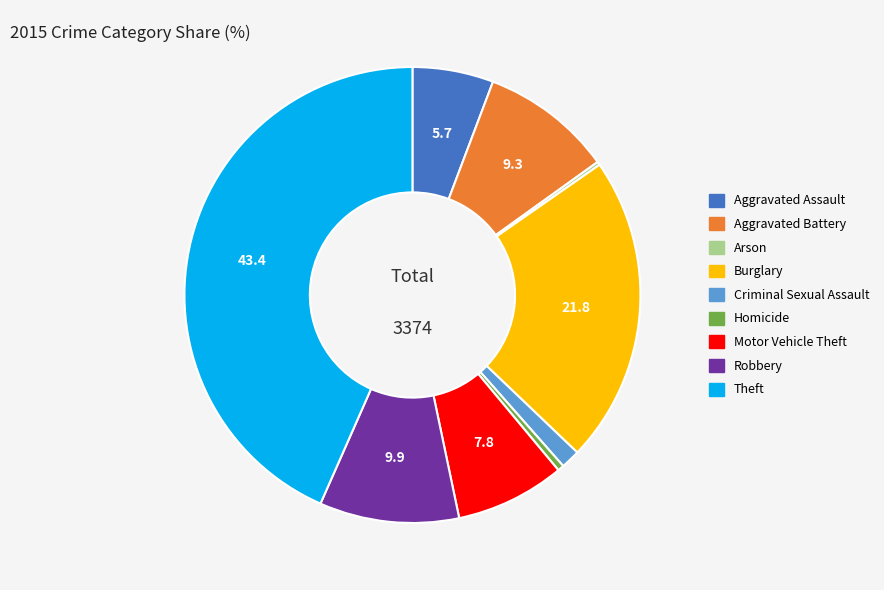

What is the largest slice in the pie chart?

Theft